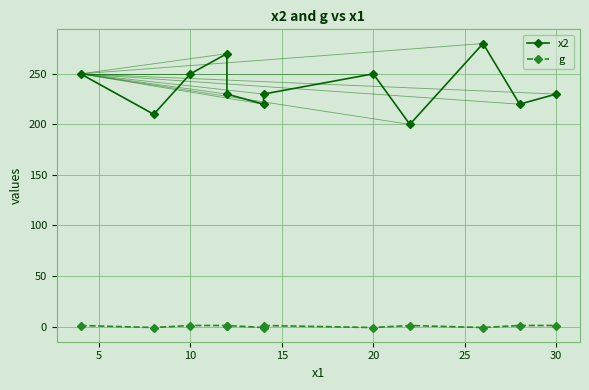

In g, how many points are lower than both neighbors (excluding endpoints)?

4